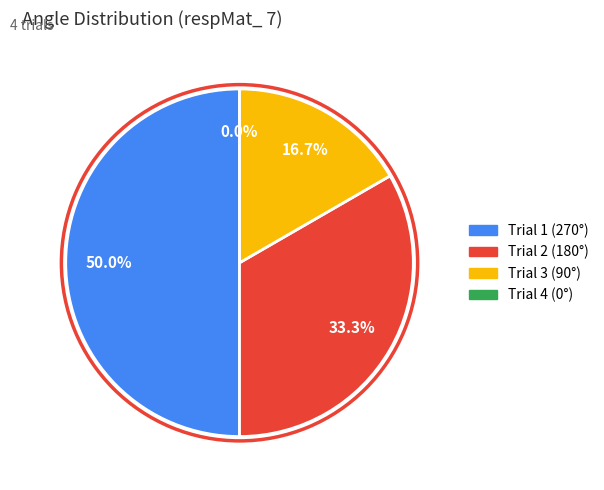

Is 3 the majority of the pie?

No